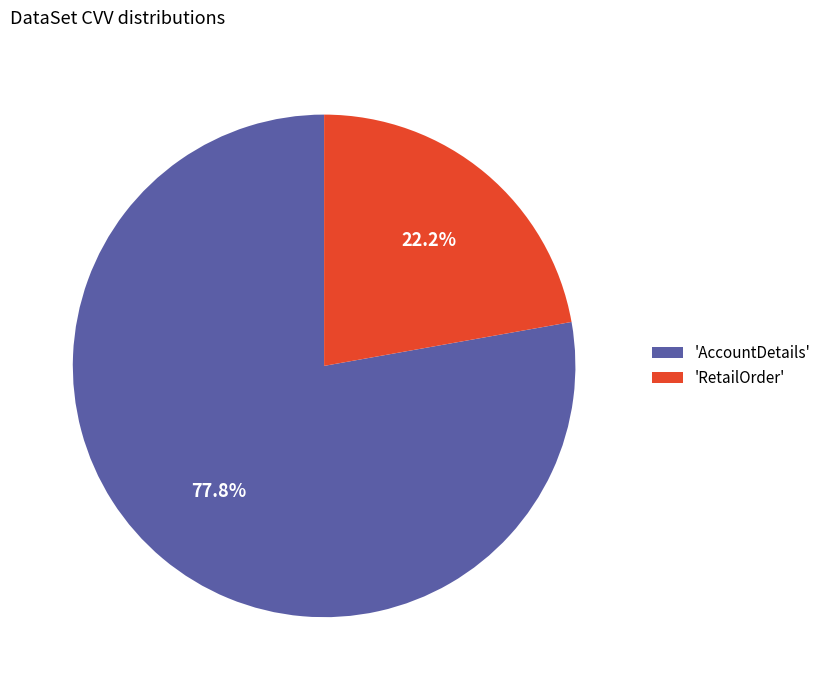

Which slice represents more than half of the pie?

'AccountDetails'